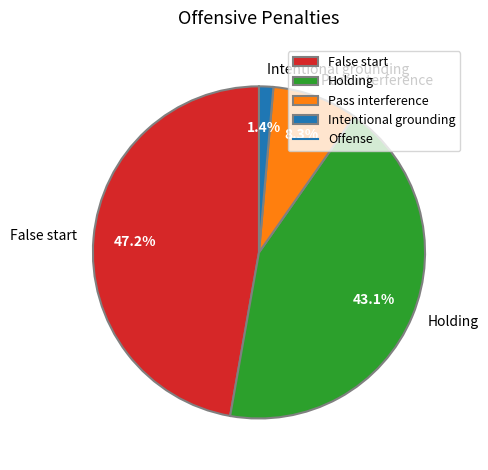

To the nearest percent, what is the difference between the largest and smallest slice percentages?

46%